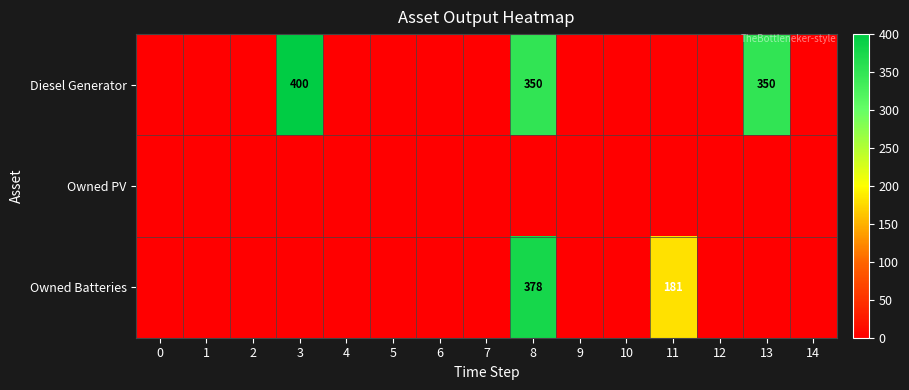

What is the average value of the Diesel Generator series?

73